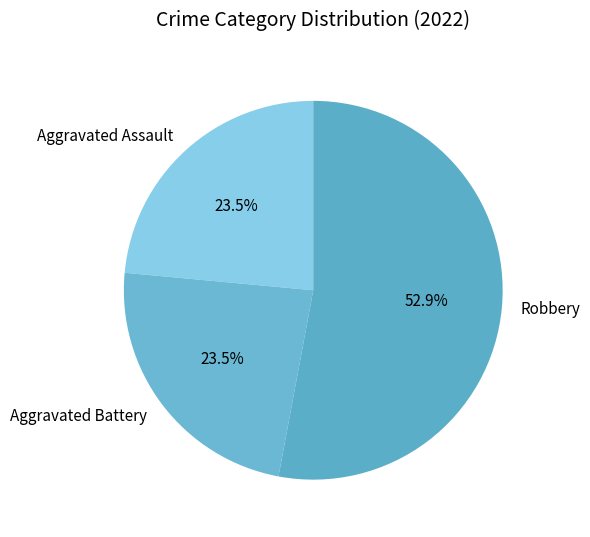

How much of the chart is everything except Aggravated Assault?

76.5%